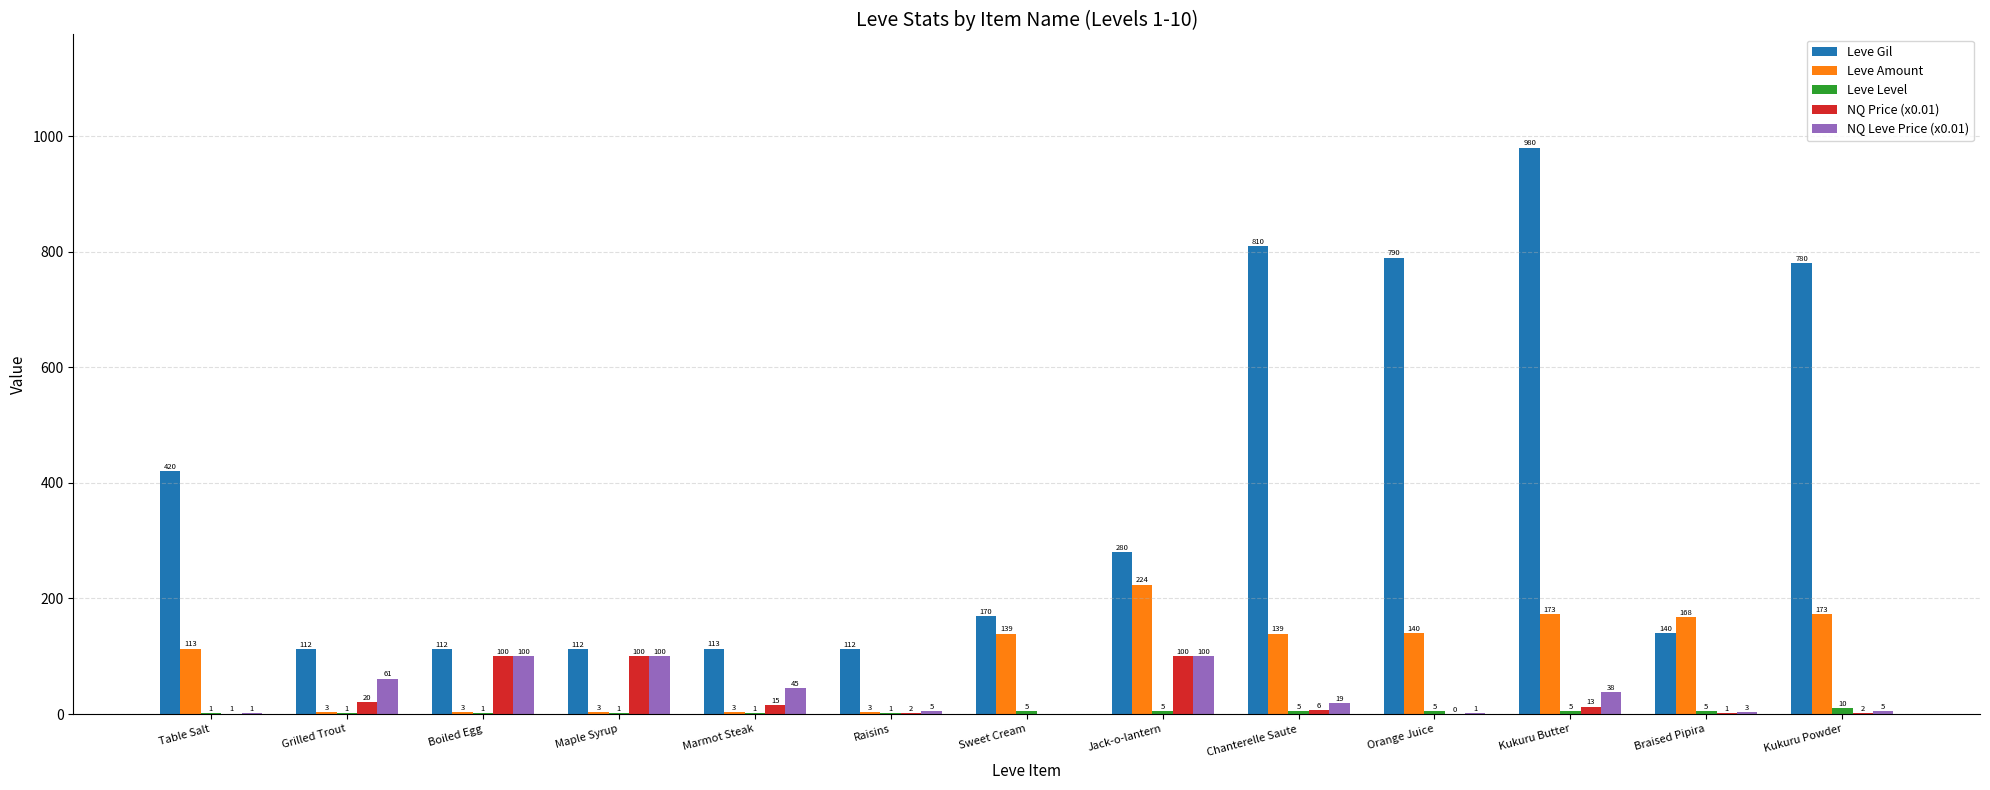

The NQ Price (x0.01) series shows 100.0 at Boiled Egg. True or false?

True